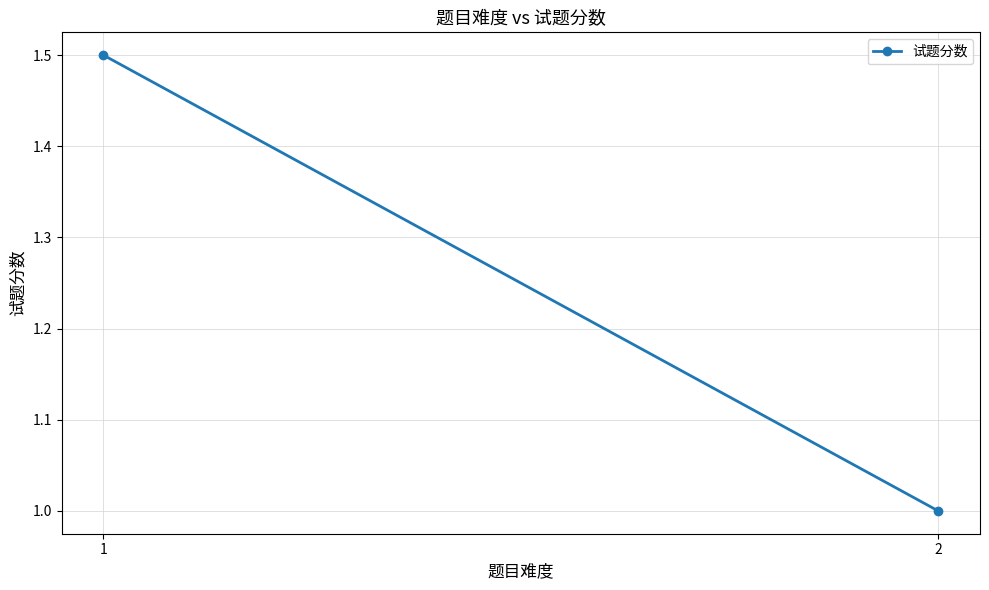

Which has a higher value, 2 or 1?

1